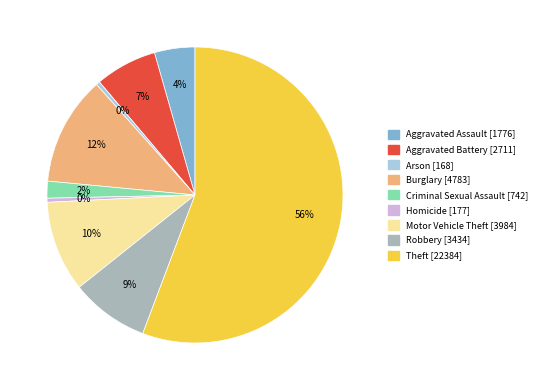

Is it true that Arson is 0% of the pie?

True